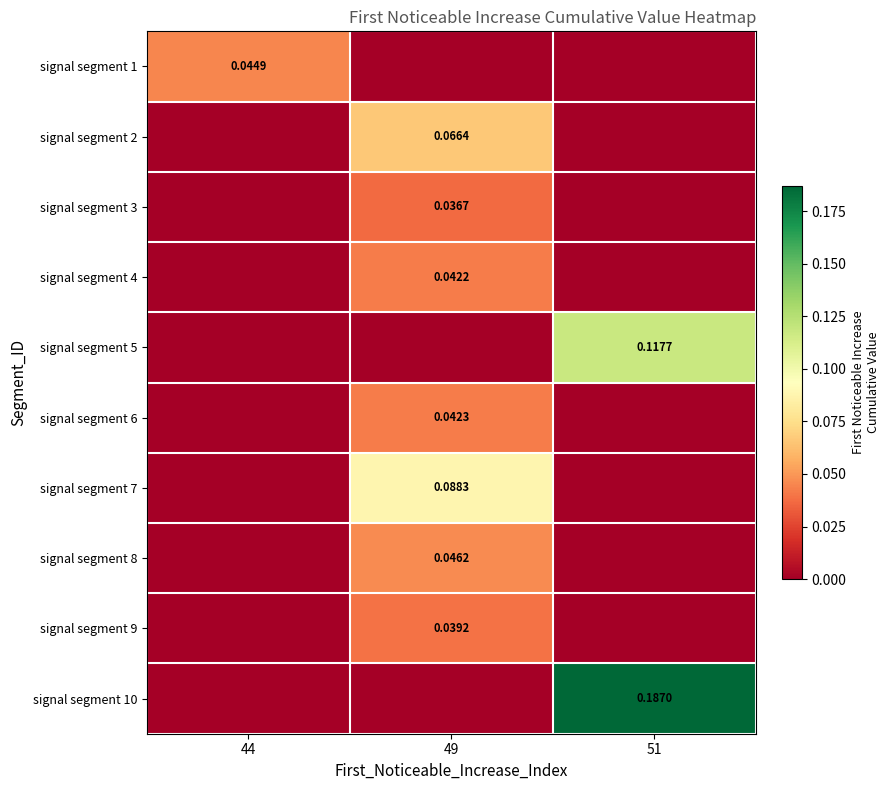

What is the greatest value displayed?

0.2